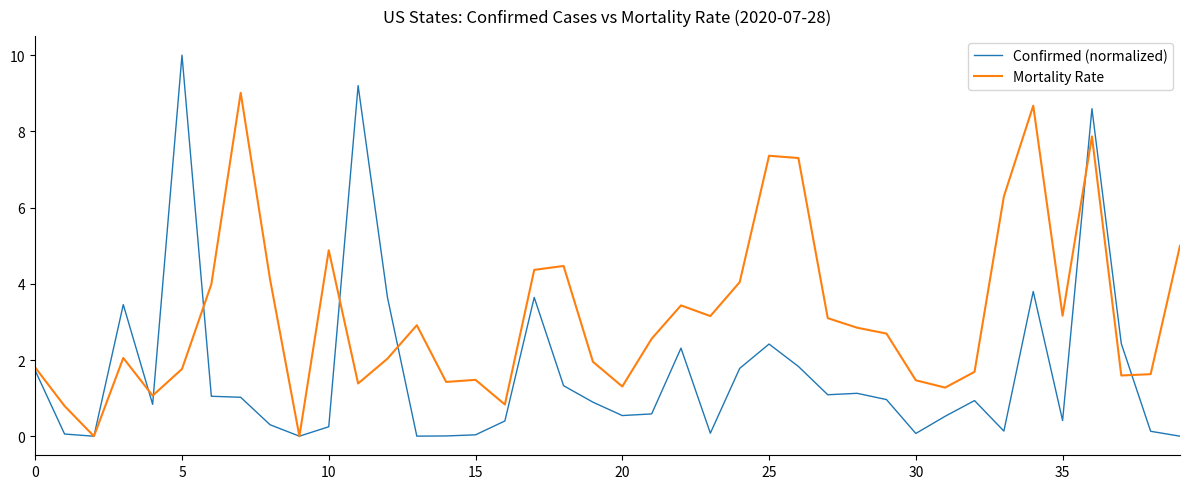

Which series has the largest range (max minus min)?

Confirmed (normalized)